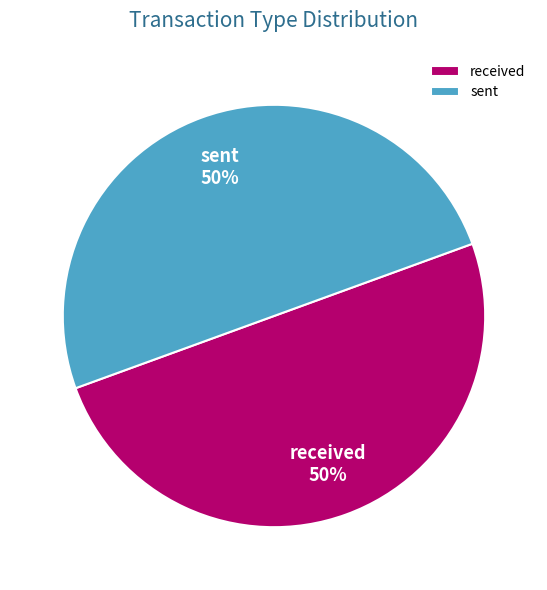

Is it true that received is 50% of the pie?

True